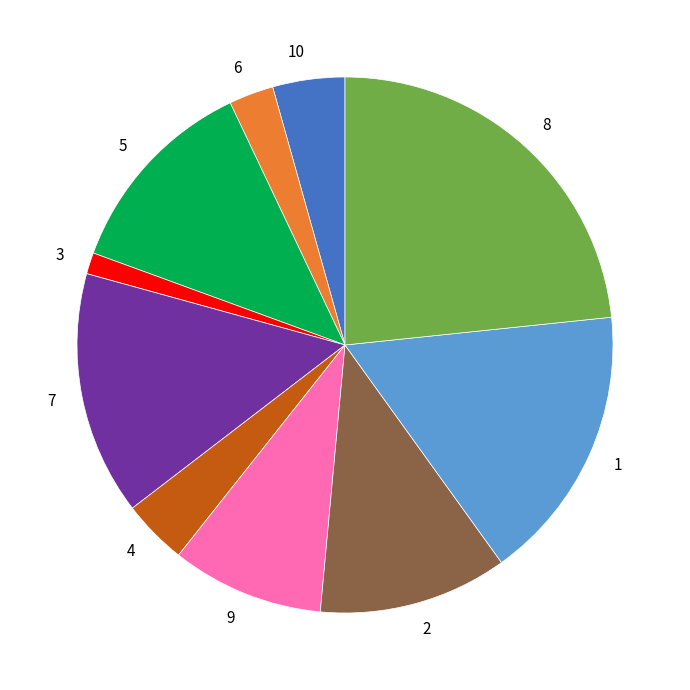

Approximately how many times larger is the value at 8 compared to 7?

1.6